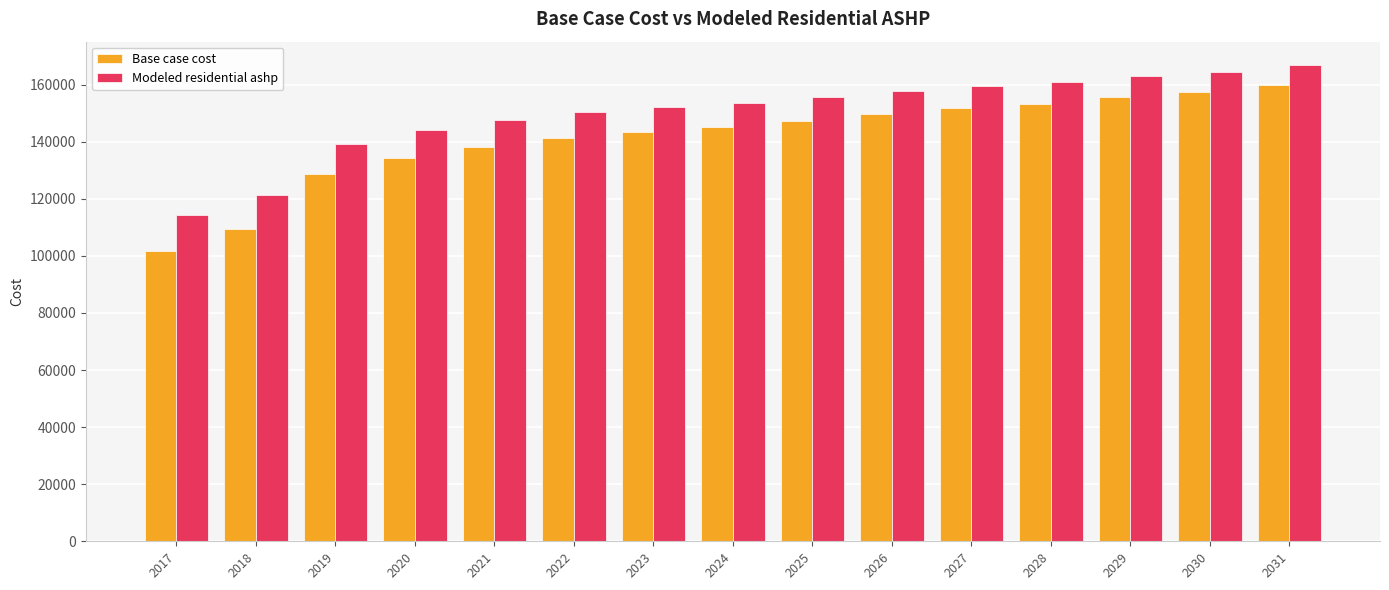

Rank the series by their average value, from highest to lowest.

Modeled residential ashp, Base case cost